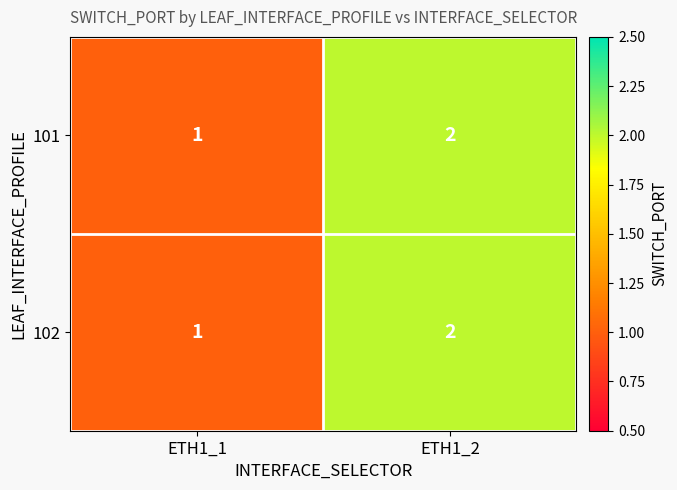

What is the maximum value shown in the chart?

2